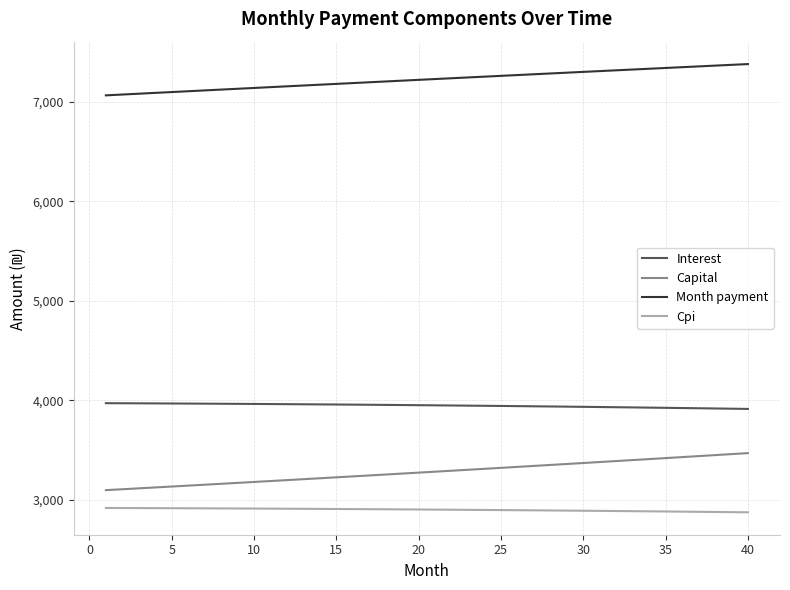

What is the difference between the maximum and minimum values in the Month payment series?

314.5